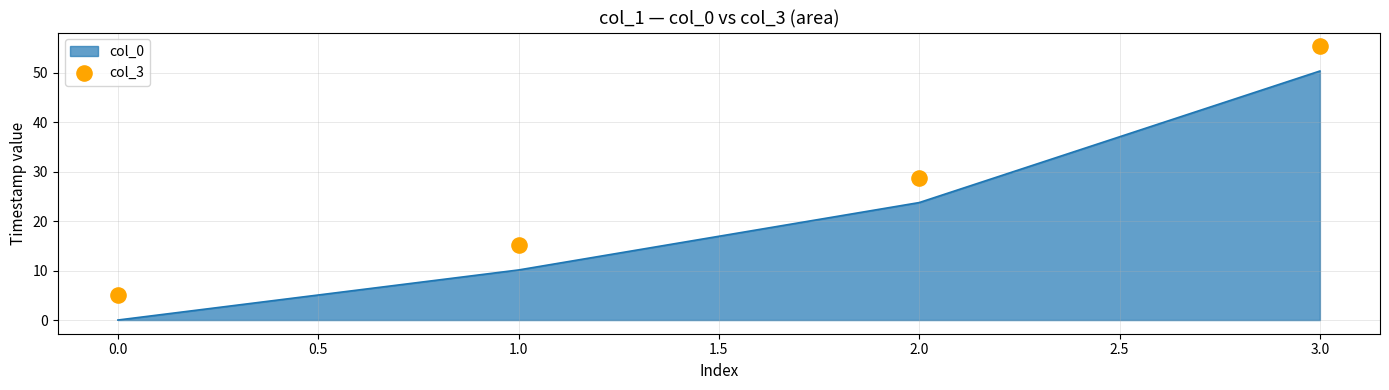

List the labels in order of col_0 value, smallest first.

0.0, 1.0, 2.0, 3.0